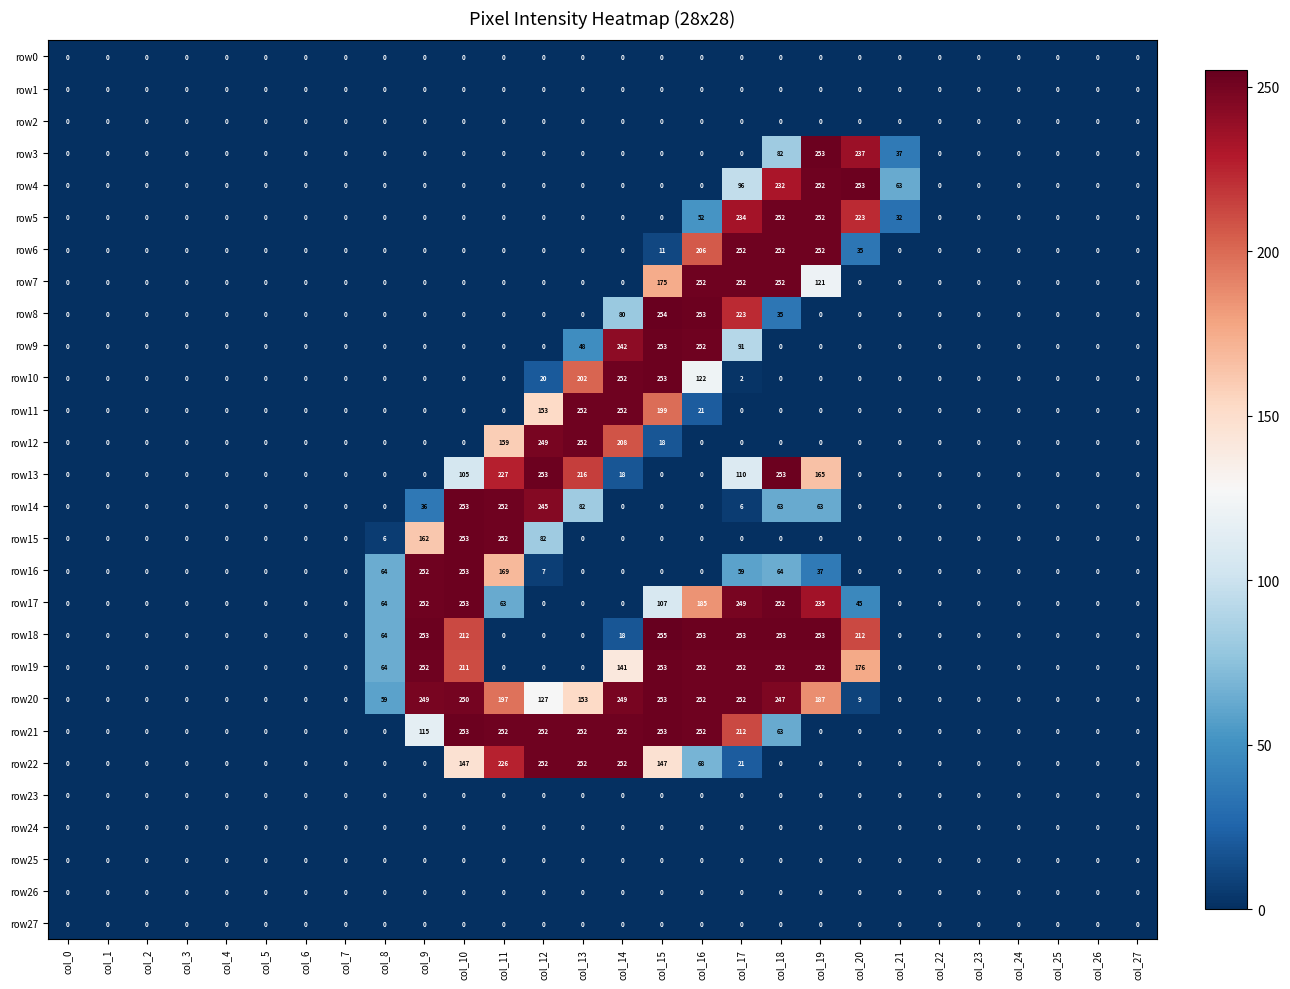

What is the difference between the second highest and minimum values in the row13 series?

253